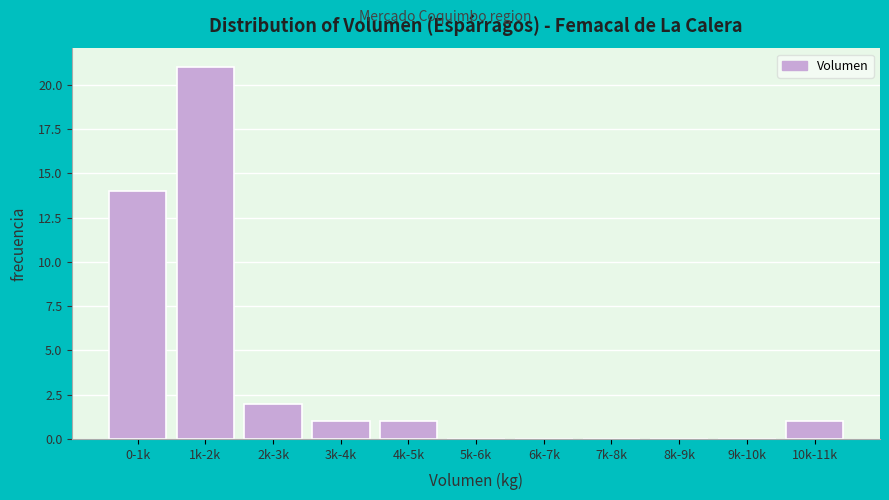

Reading left to right, list all the values displayed in this chart.

0-1k=14	1k-2k=21	2k-3k=2	3k-4k=1	4k-5k=1	5k-6k=0	6k-7k=0	7k-8k=0	8k-9k=0	9k-10k=0	10k-11k=1